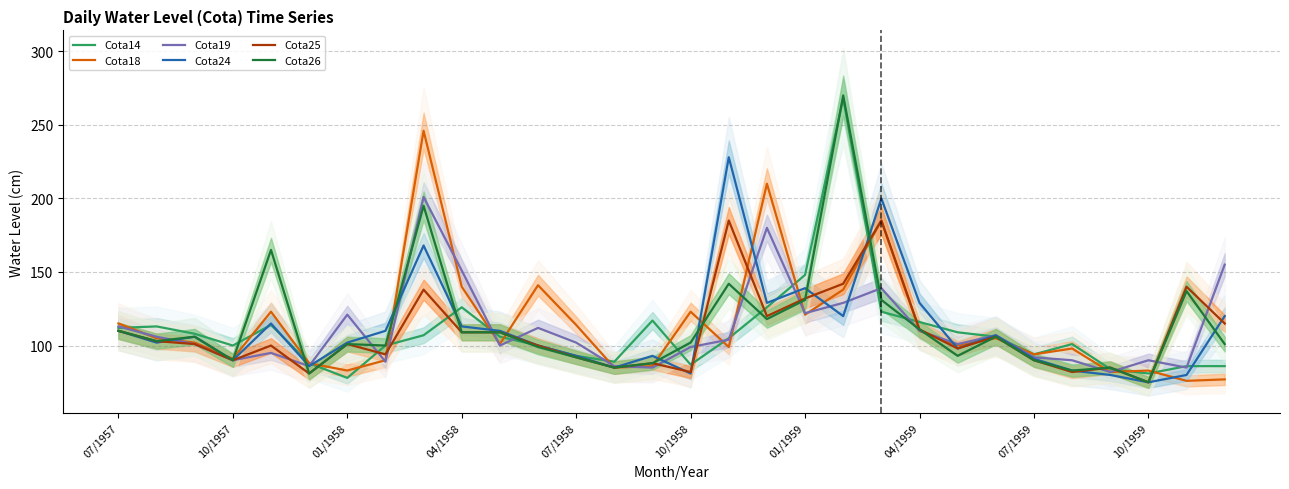

Where do Cota19 and Cota18 first cross each other?

07/1957 and 10/1957